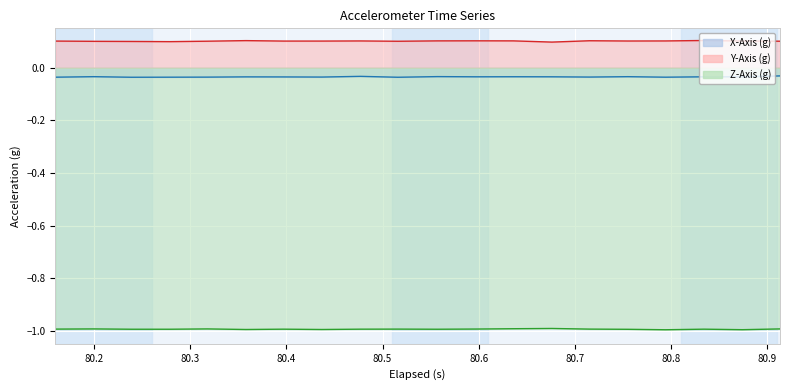

Between 80.9 and 80.7, which is larger?

80.9